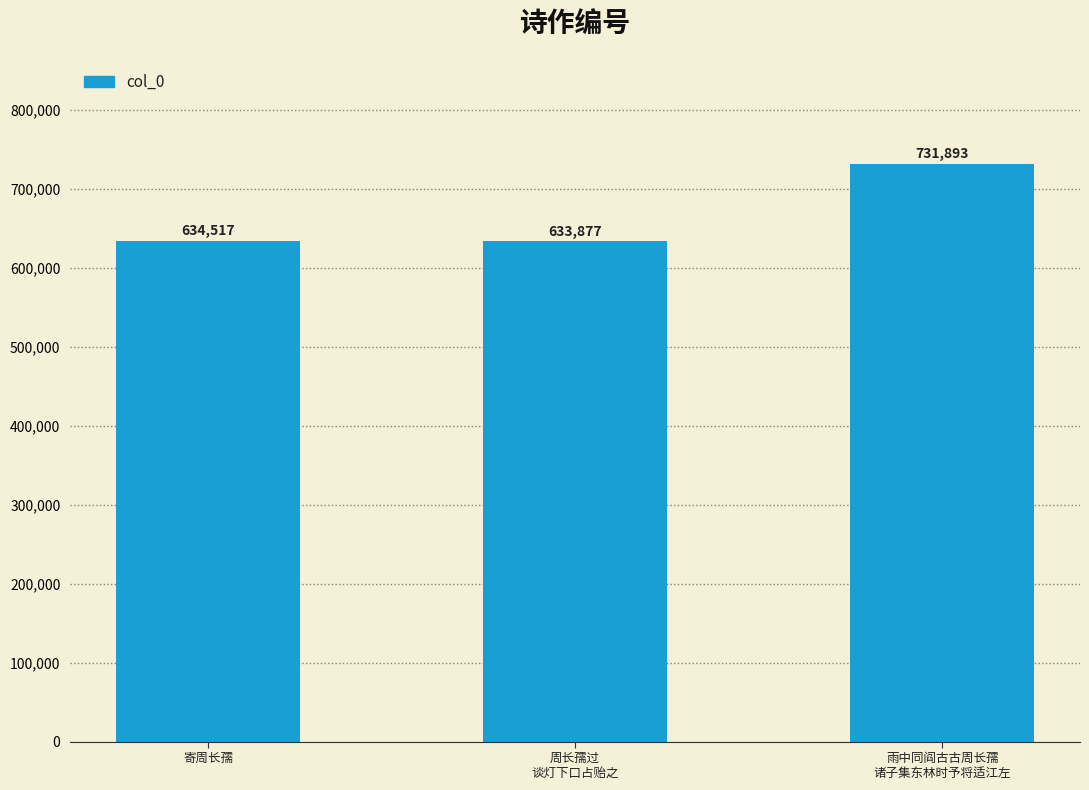

What is the smallest value displayed?

633877